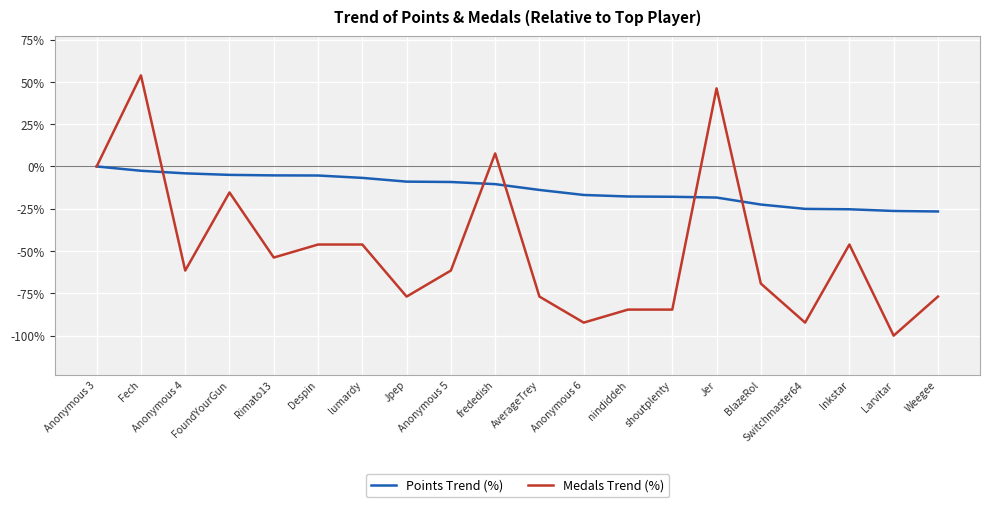

What is the difference between the maximum and minimum values in the Medals Trend (%) series?

153.8